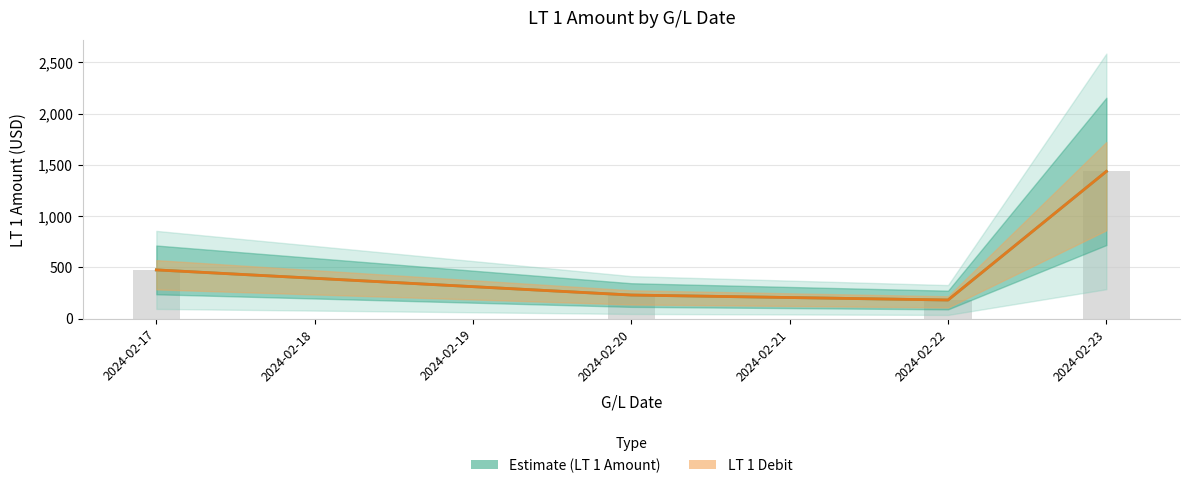

The LT 1 Debit series shows 631.6 at 2024-02-17. True or false?

False